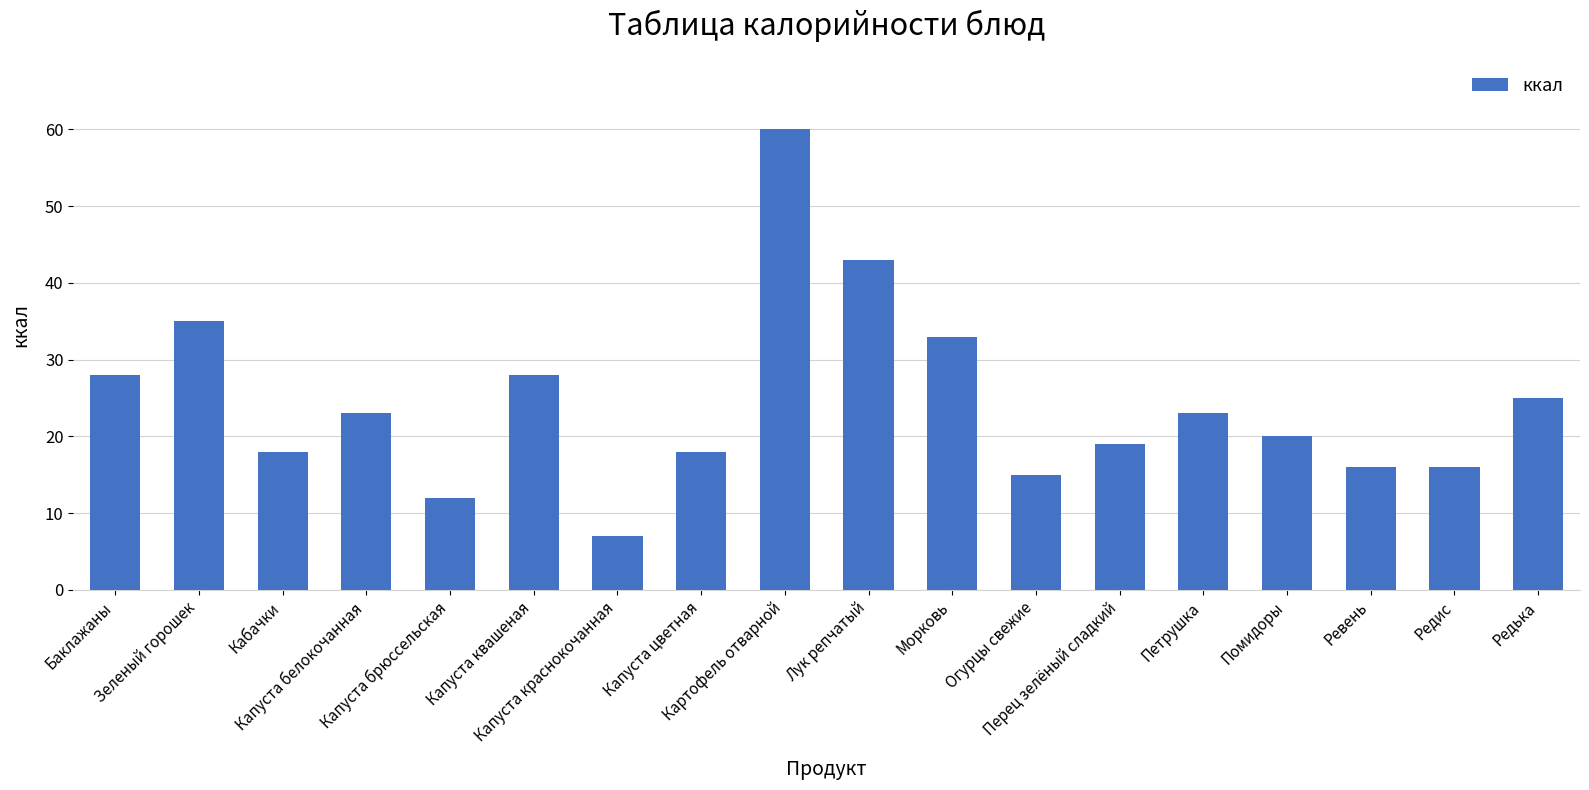

At which label does the data first exceed 23?

Баклажаны